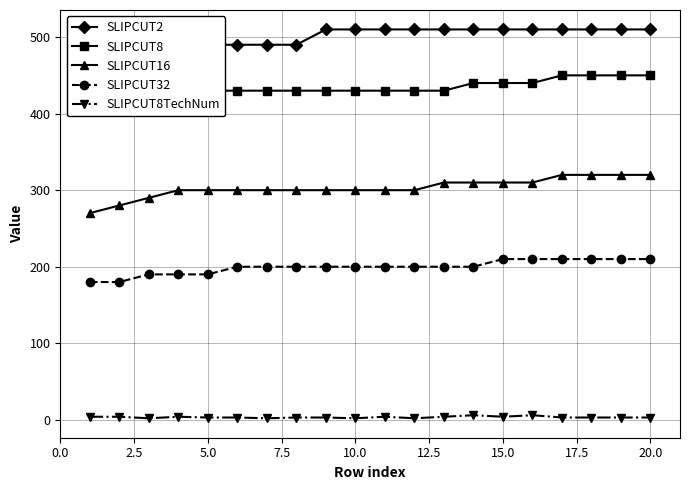

How many lines are shown in the chart?

5